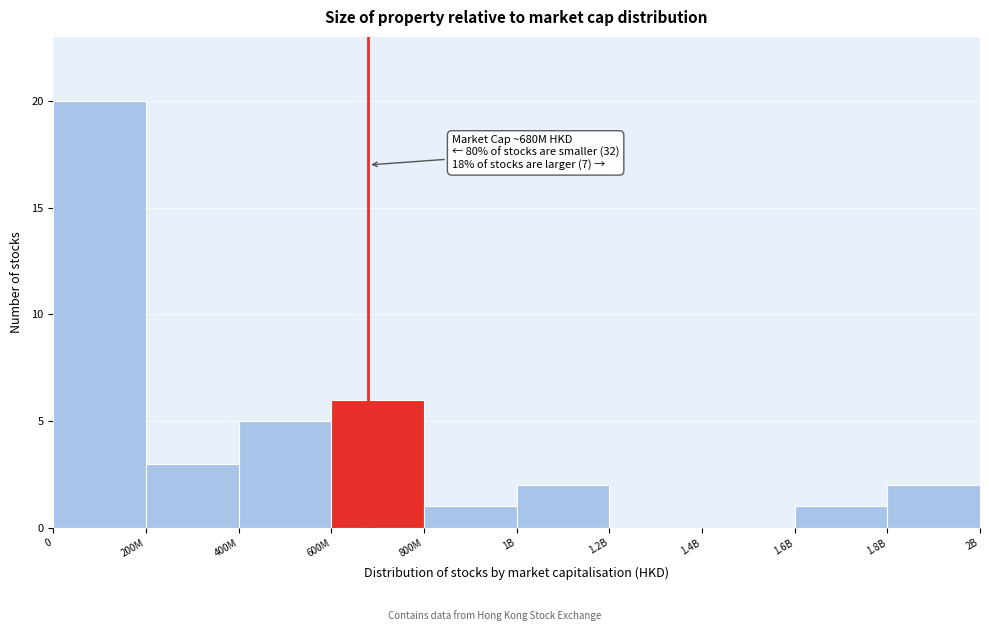

Reading right to left, list all the values displayed in this chart.

1.8B=2	1.6B=1	1.4B=0	1.2B=0	1B=2	800M=1	600M=6	400M=5	200M=3	0=20